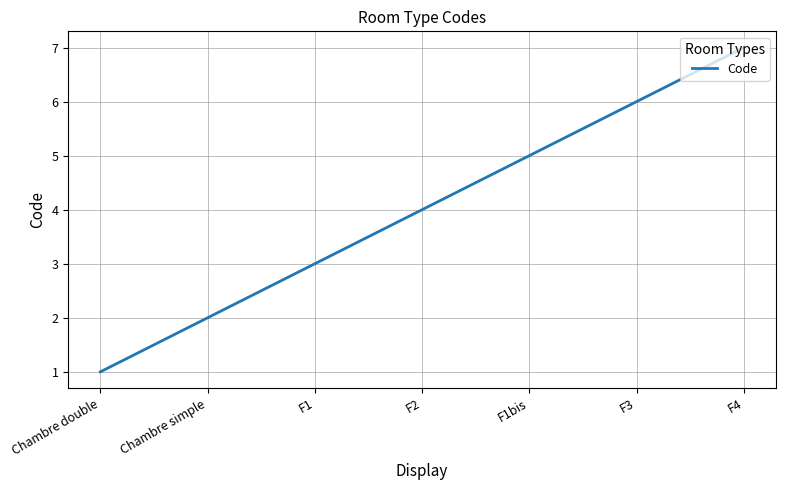

Reading right to left, transcribe all the data shown in this chart.

7	6	5	4	3	2	1